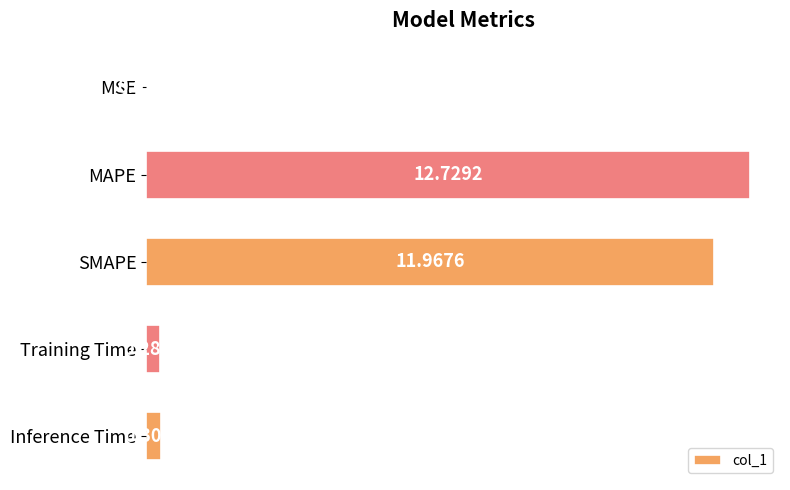

Where is the data nearest to the value 6?

Inference Time